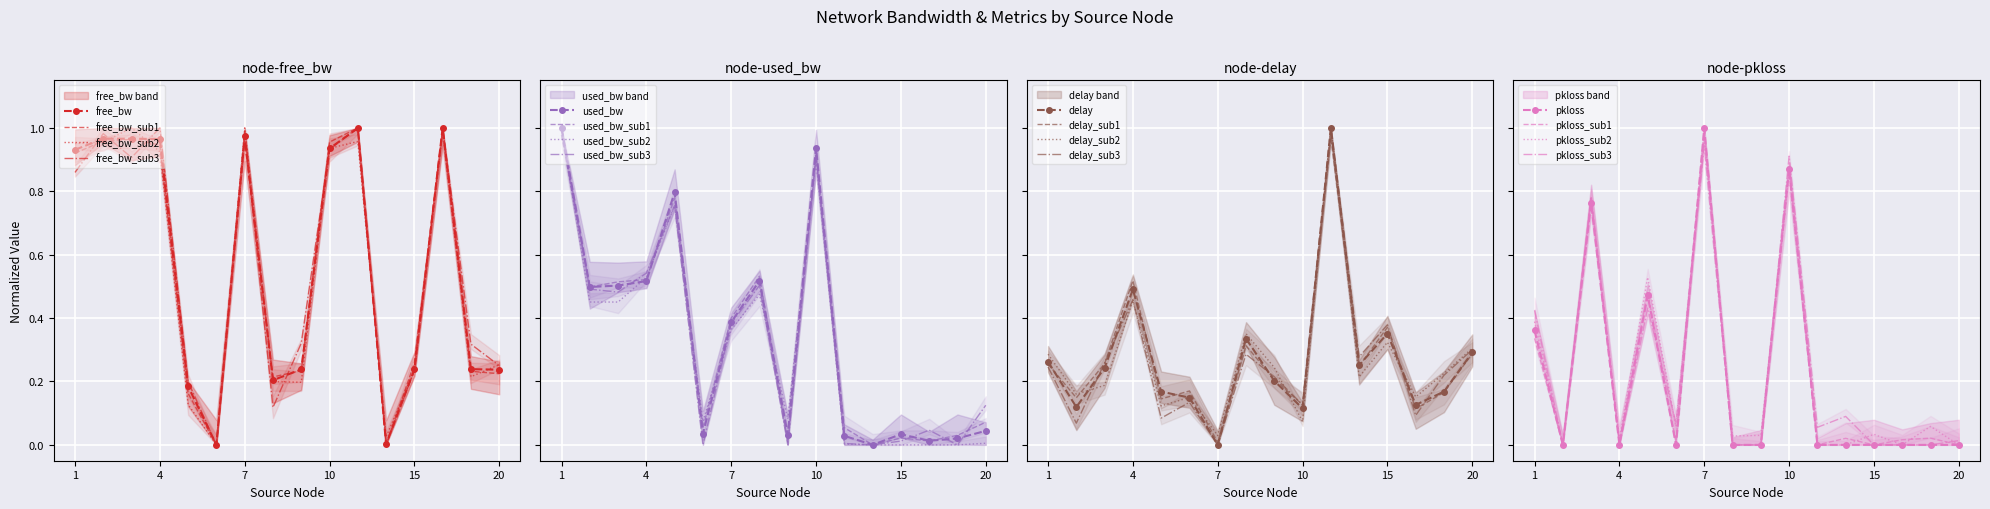

Which series has the widest spread of values?

free_bw